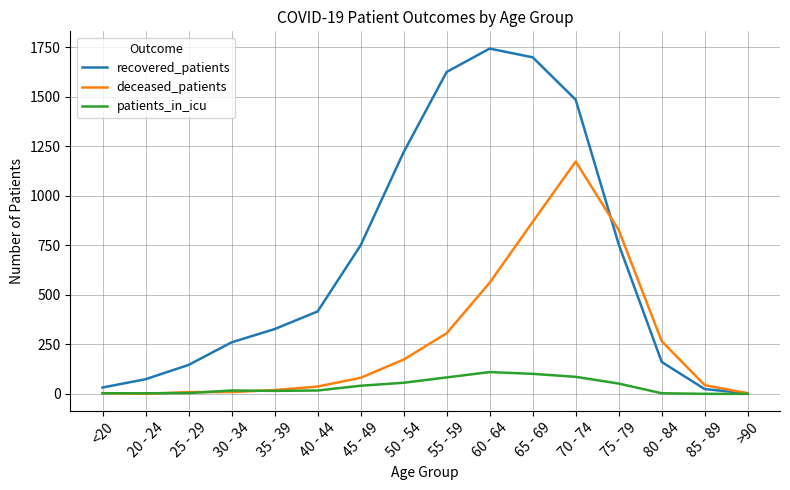

The patients_in_icu series shows 3 at 80 - 84. True or false?

True